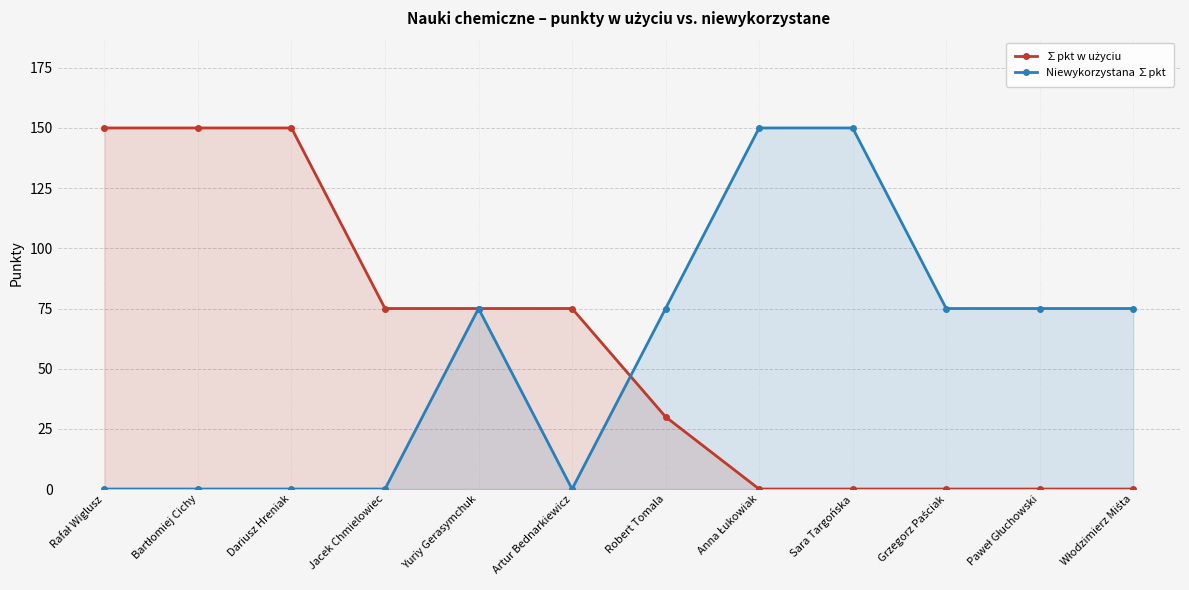

Which has a higher value, Artur Bednarkiewicz or Robert Tomala?

Artur Bednarkiewicz